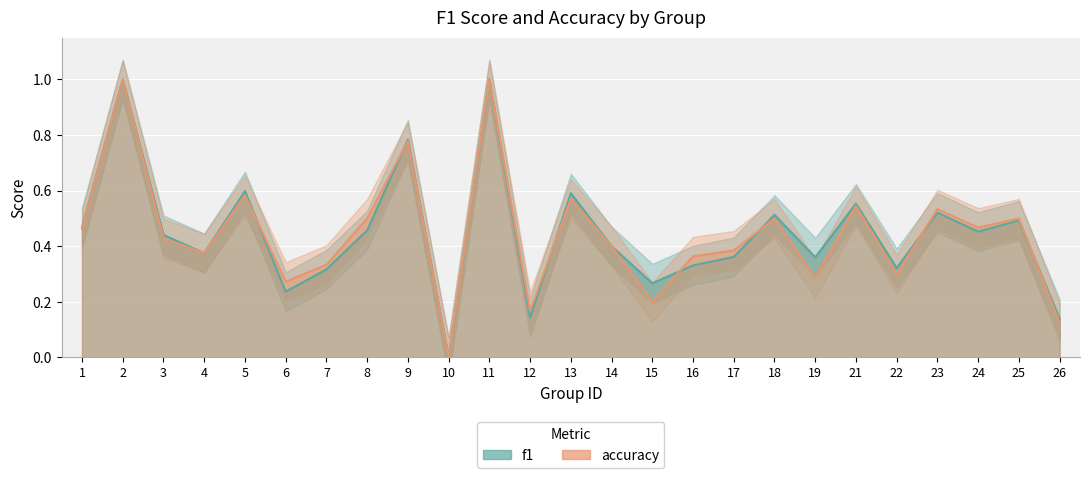

Which category has the highest value across all series?

2